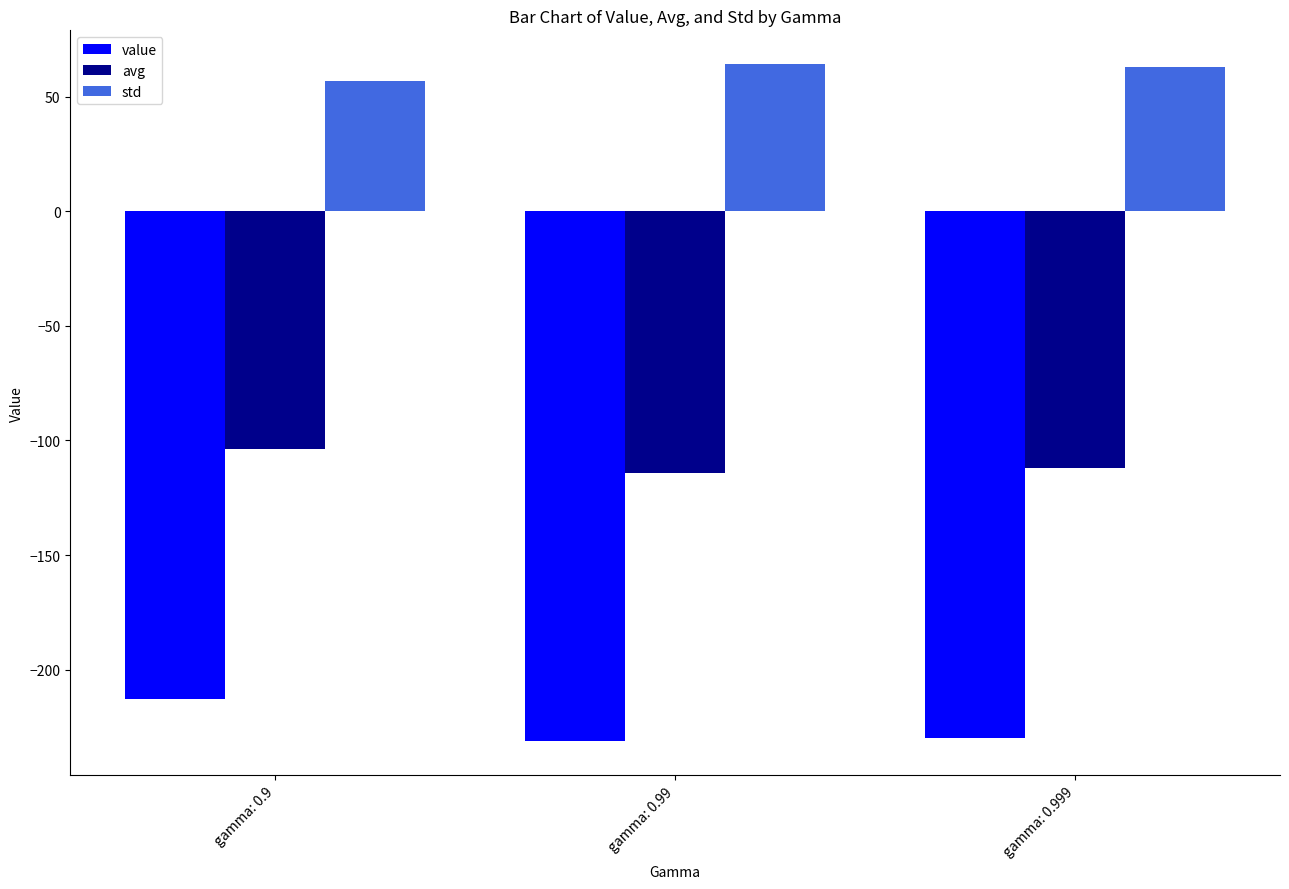

Between gamma: 0.9 and gamma: 0.999, which series saw the biggest shift?

value